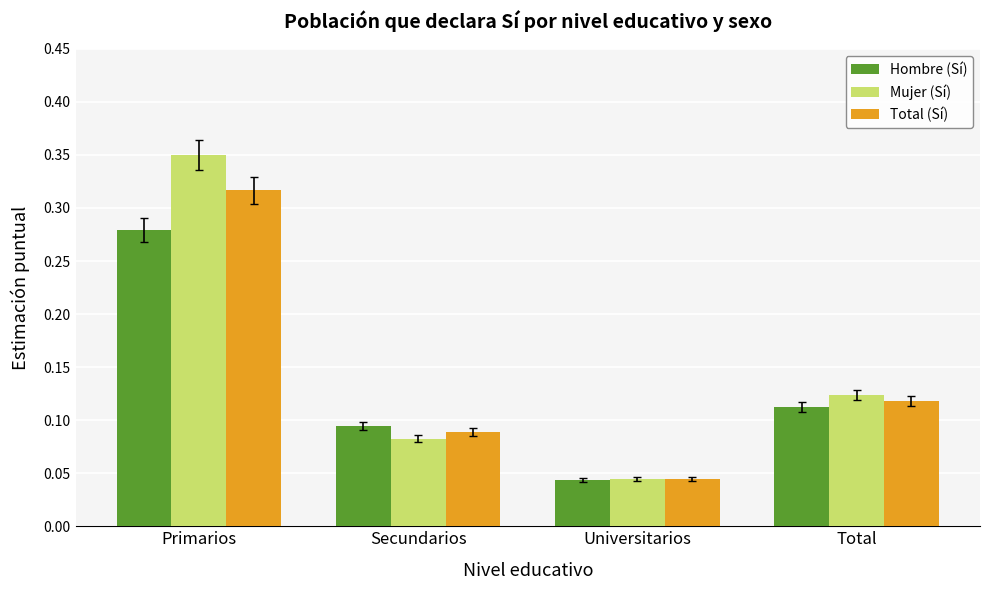

Which series has the largest total across all categories?

Mujer (Sí)